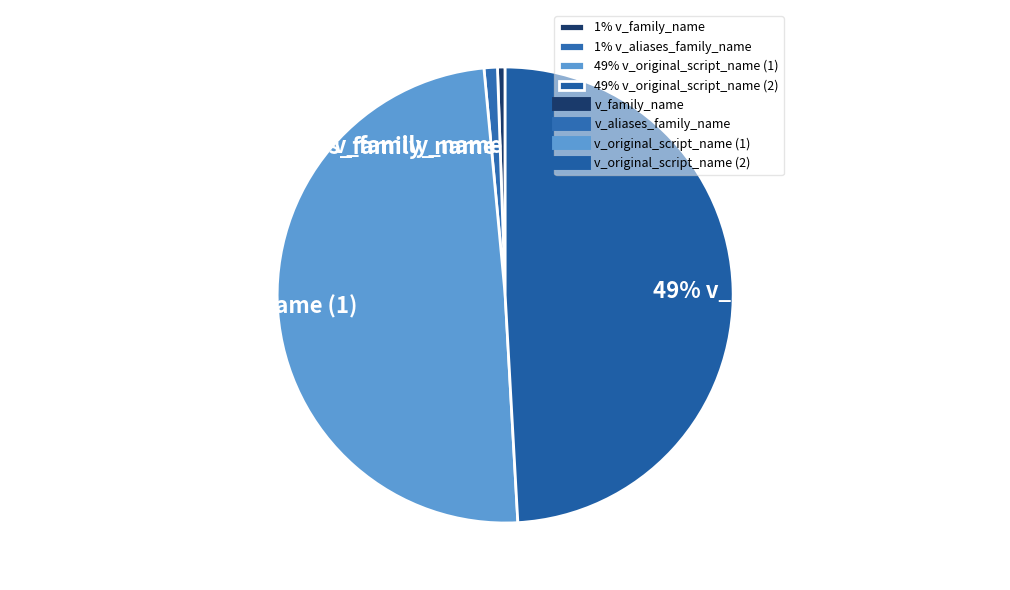

How many segments does this pie chart have?

4